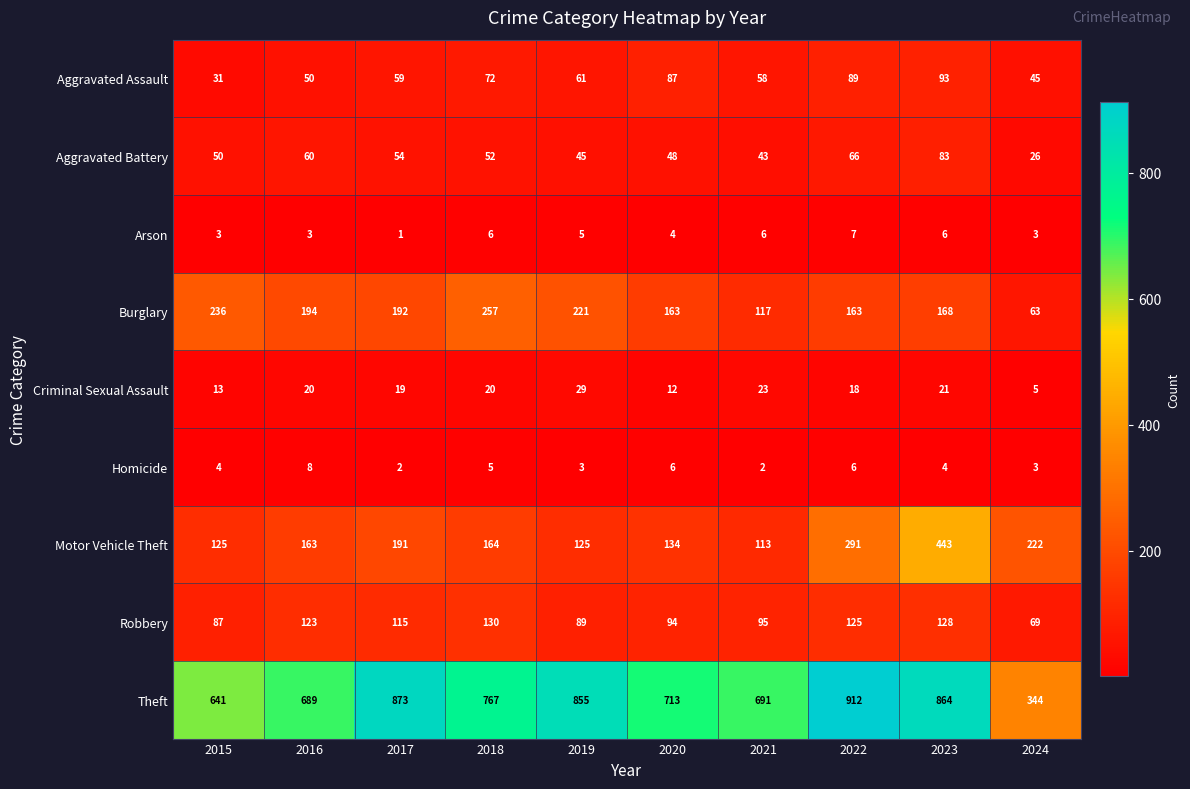

The value of Criminal Sexual Assault at 2021 is 38. True or false?

False